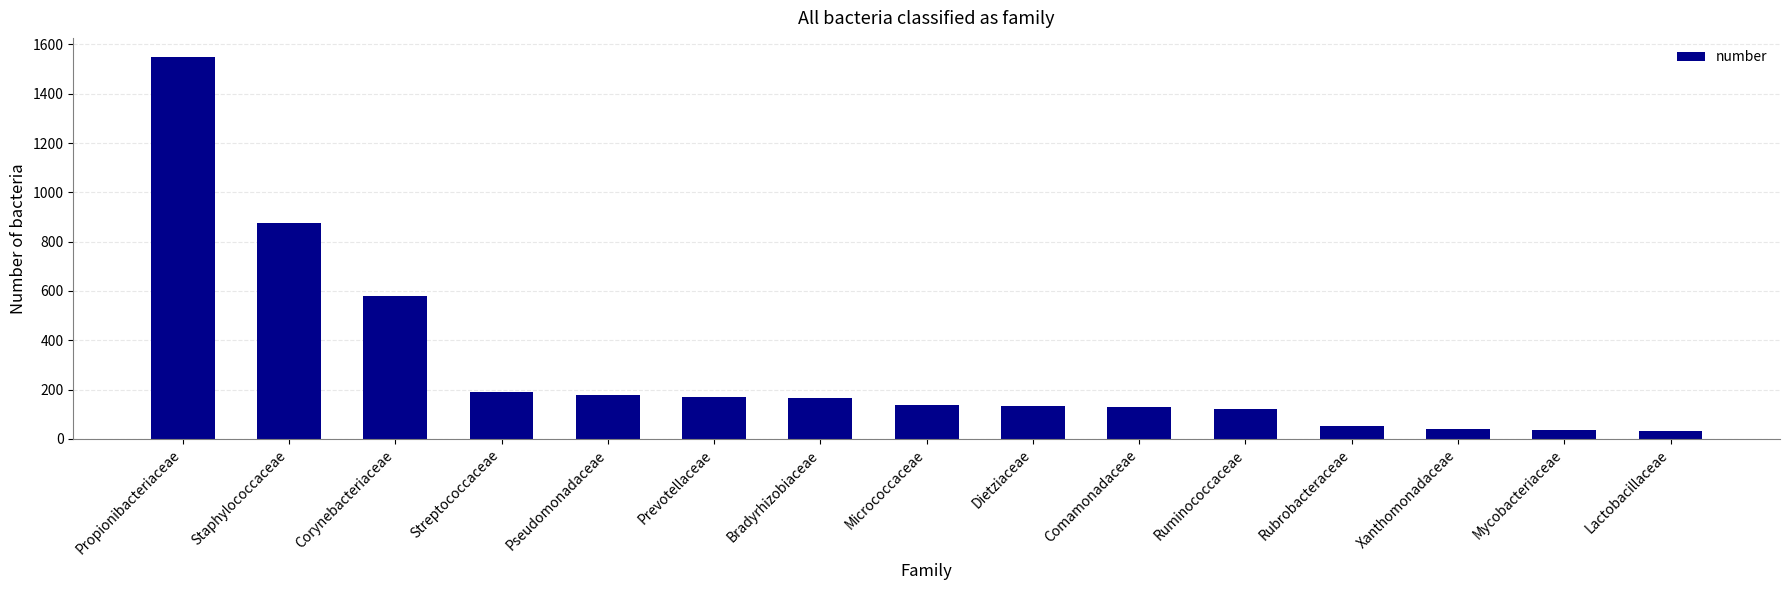

What is the smallest value displayed?

34